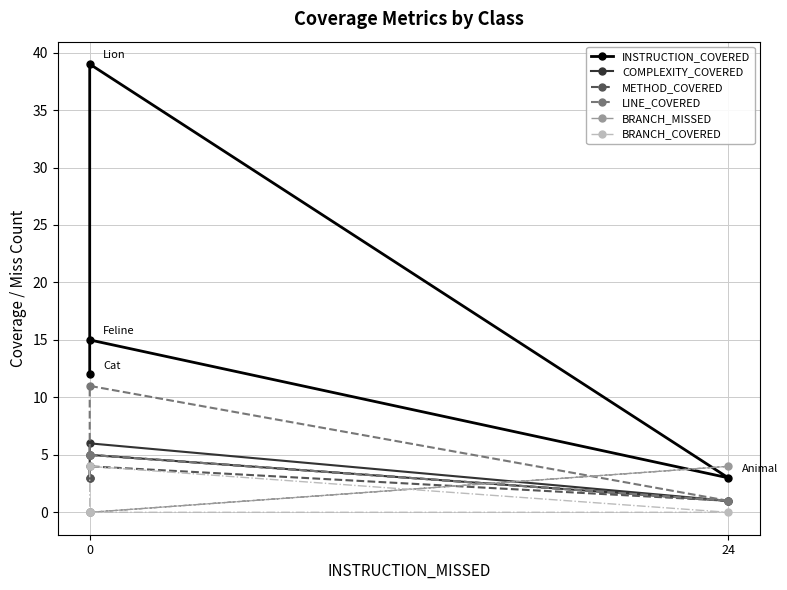

Rank the series at 24 from highest to lowest value.

BRANCH_MISSED, INSTRUCTION_COVERED, COMPLEXITY_COVERED, METHOD_COVERED, LINE_COVERED, BRANCH_COVERED